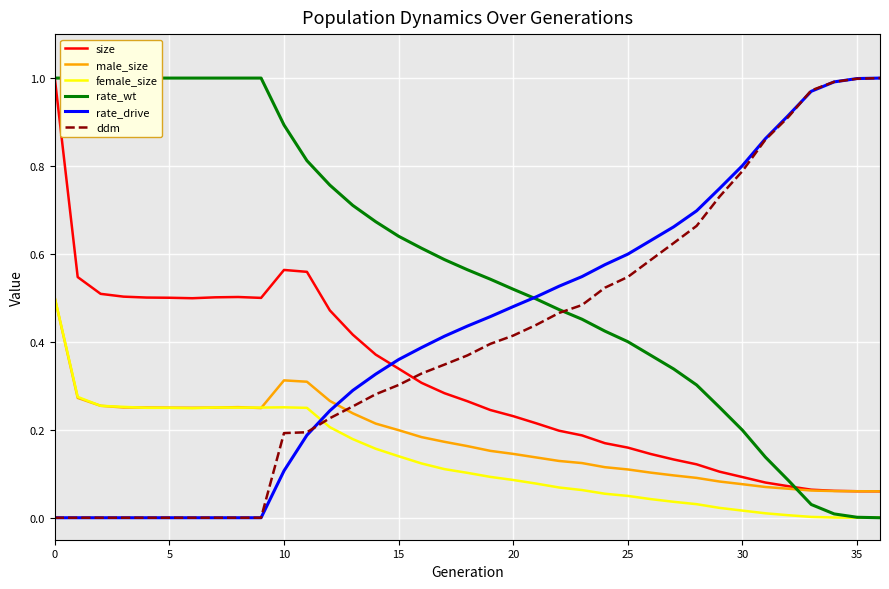

The value of size at 24 is 0.2. True or false?

True